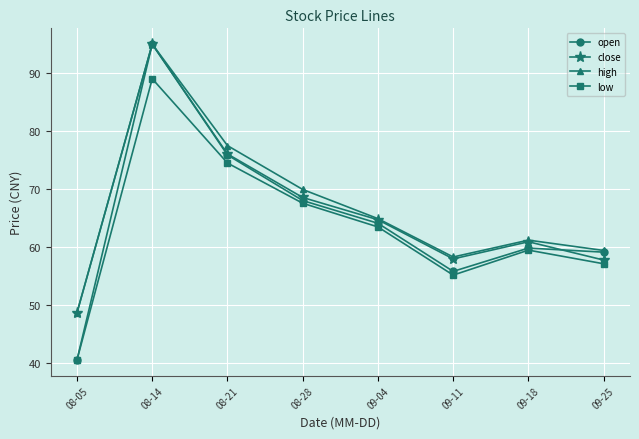

What is the difference between the highest and lowest values at 08-05?

8.1